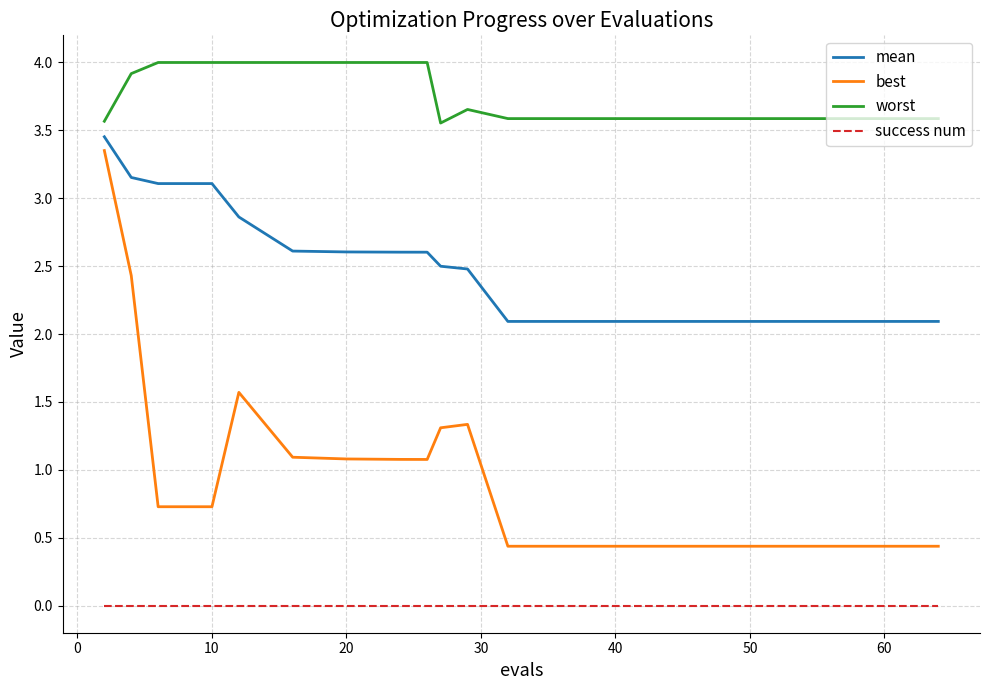

What is the lowest value of the best series?

0.4